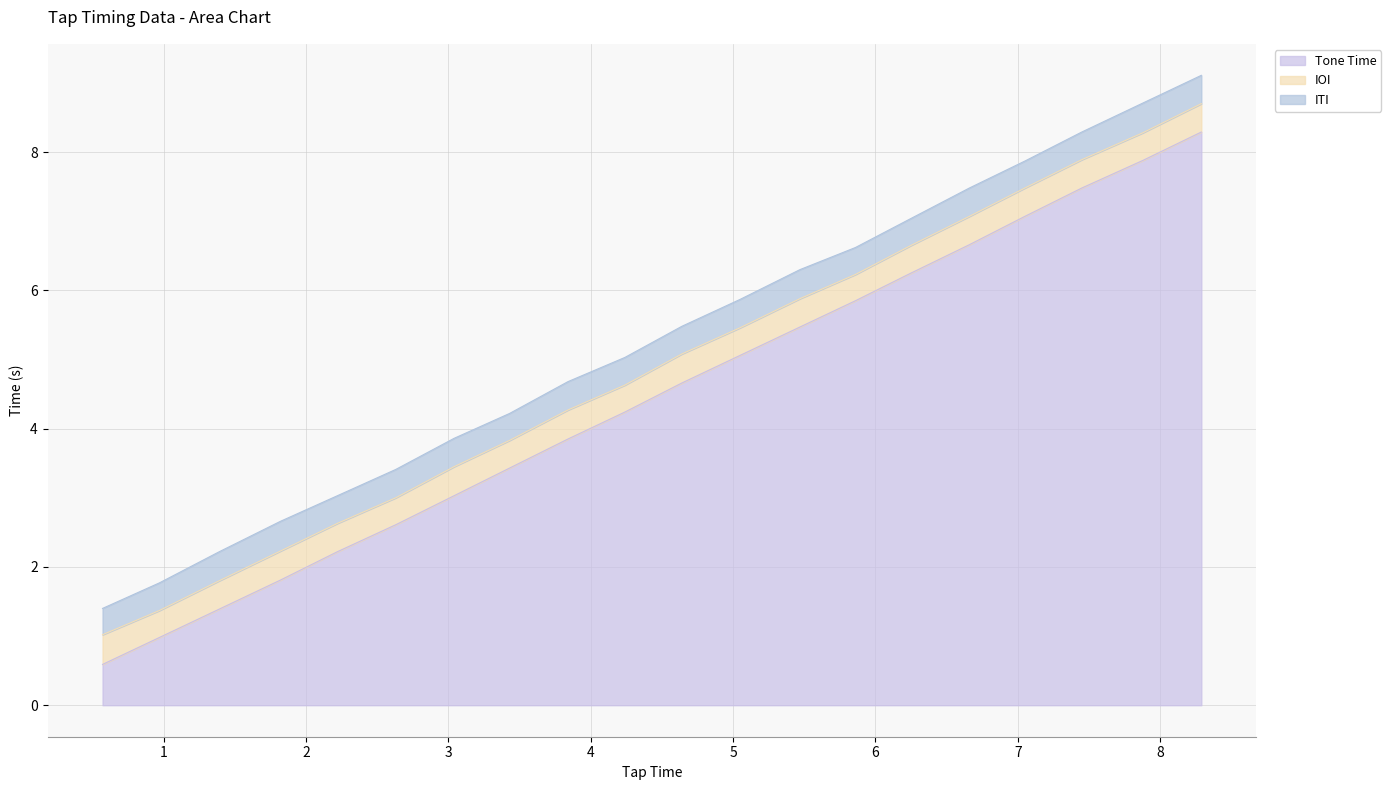

Count the number of categories in the chart.

20